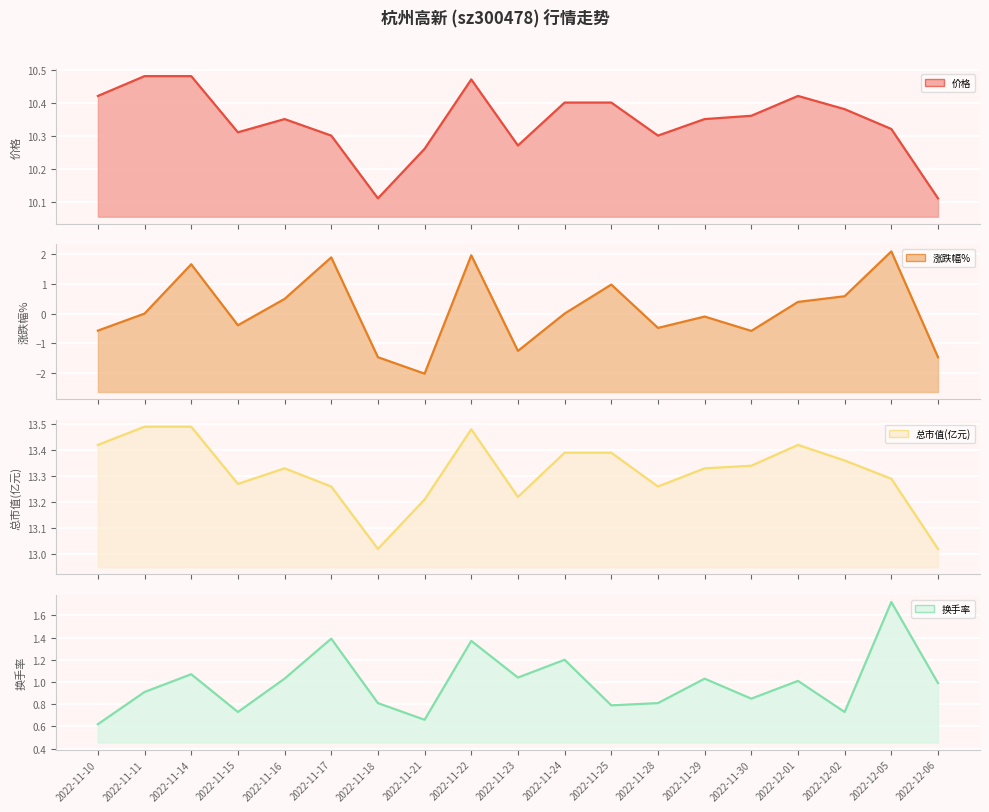

What is the label of the 17th point from the left?

2022-12-02